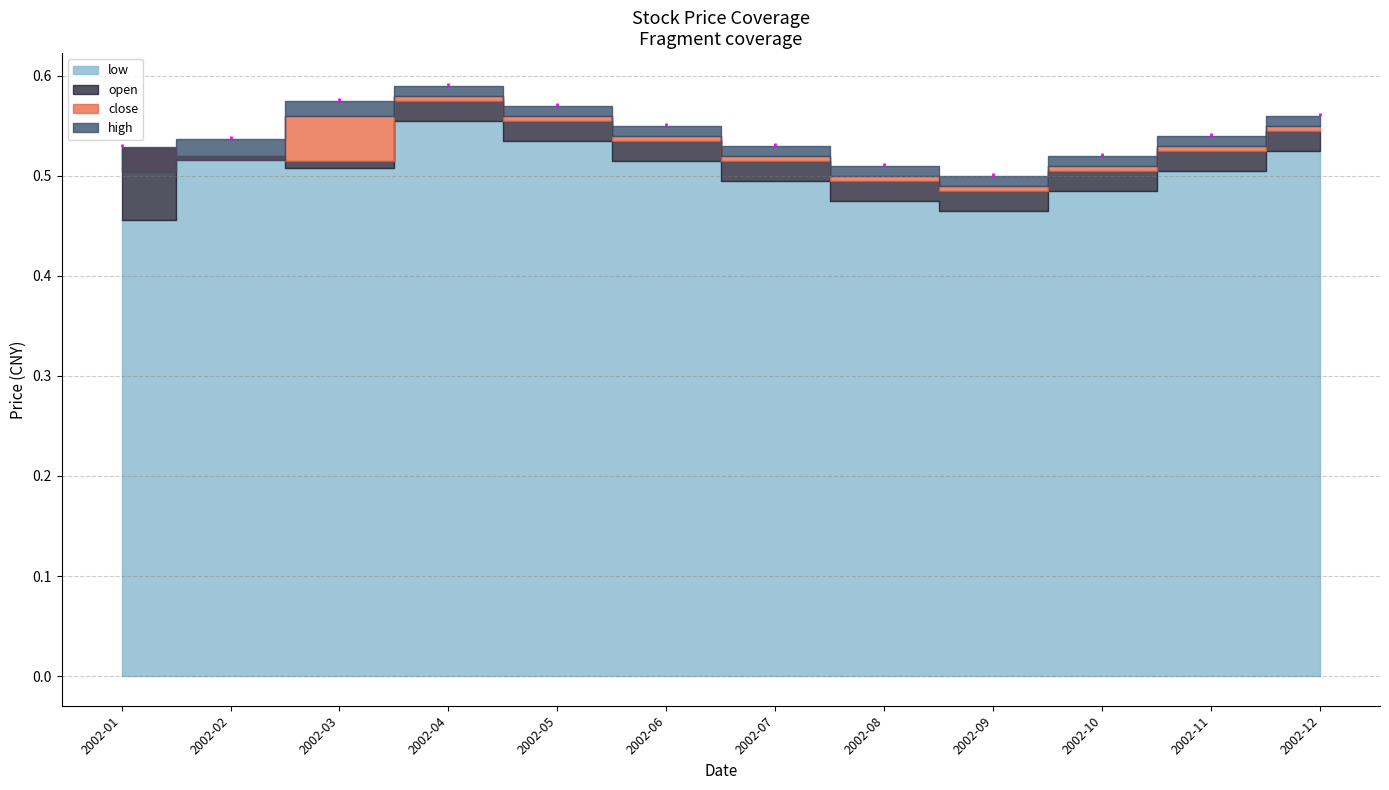

Which category has the lowest value in the low series?

2002-01